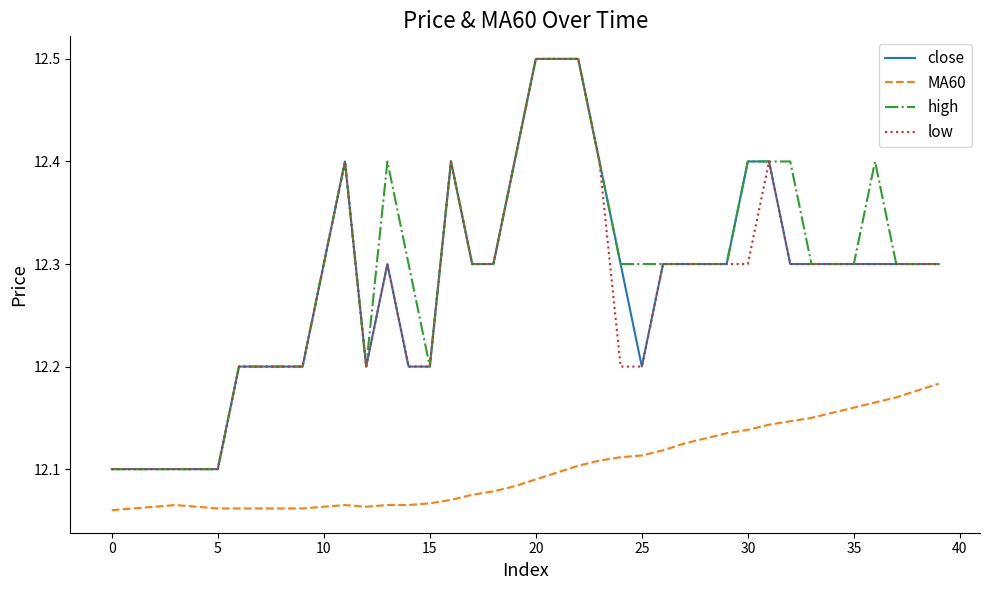

True or false: low has more than 0 points higher than both neighbors.

True